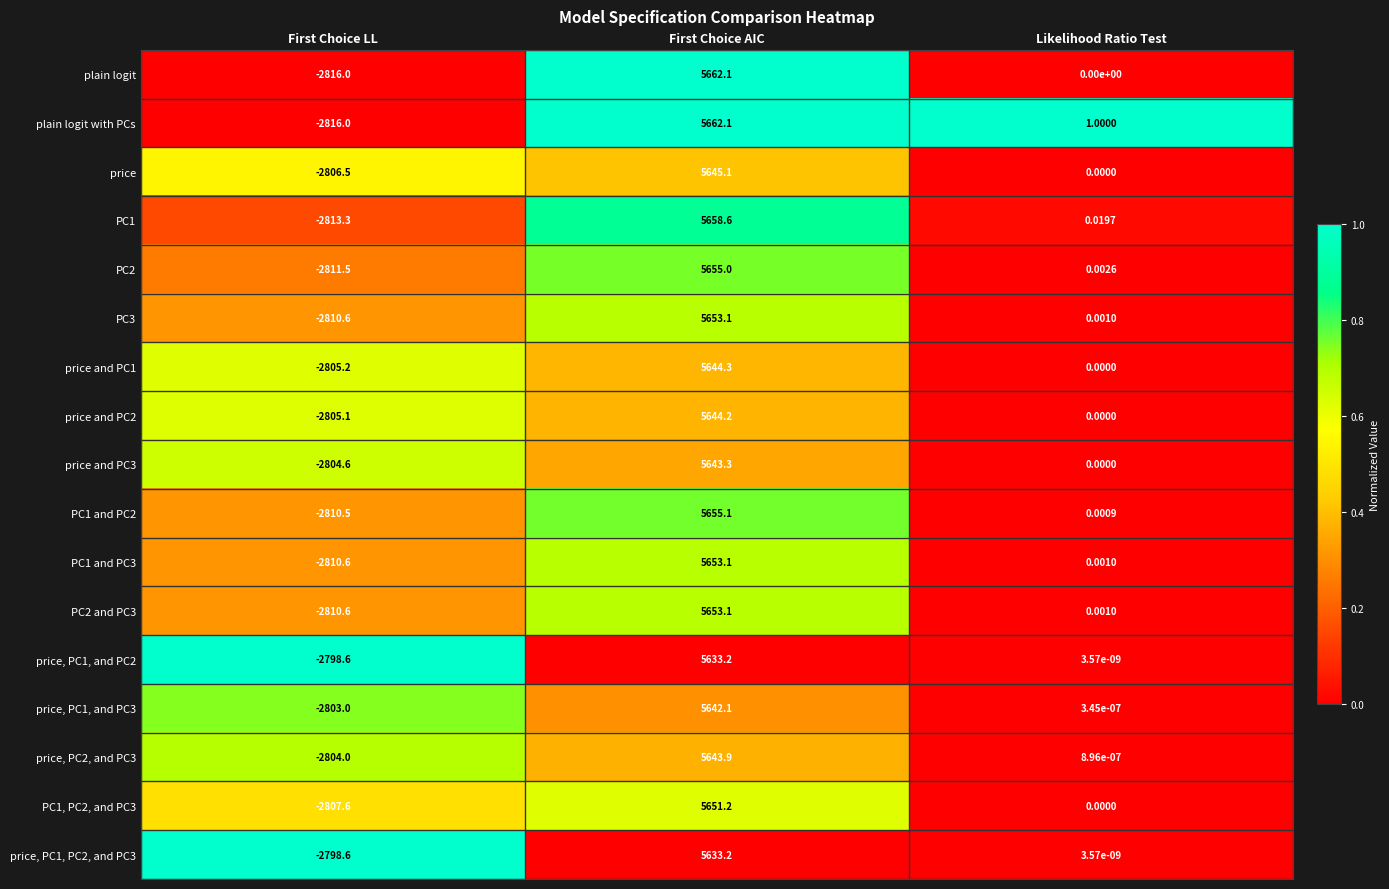

Which label corresponds to the largest value in the chart?

First Choice AIC